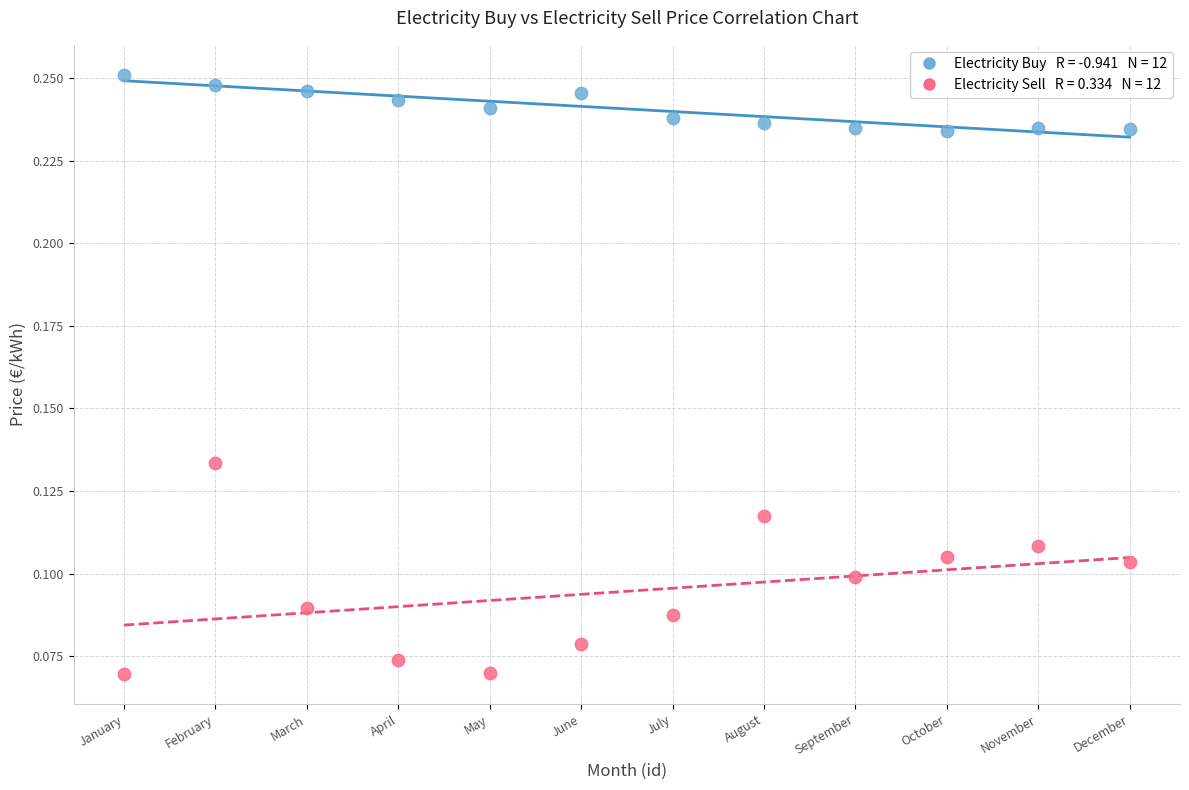

Across all data points, what is the range of X values (max minus min)?

11.0